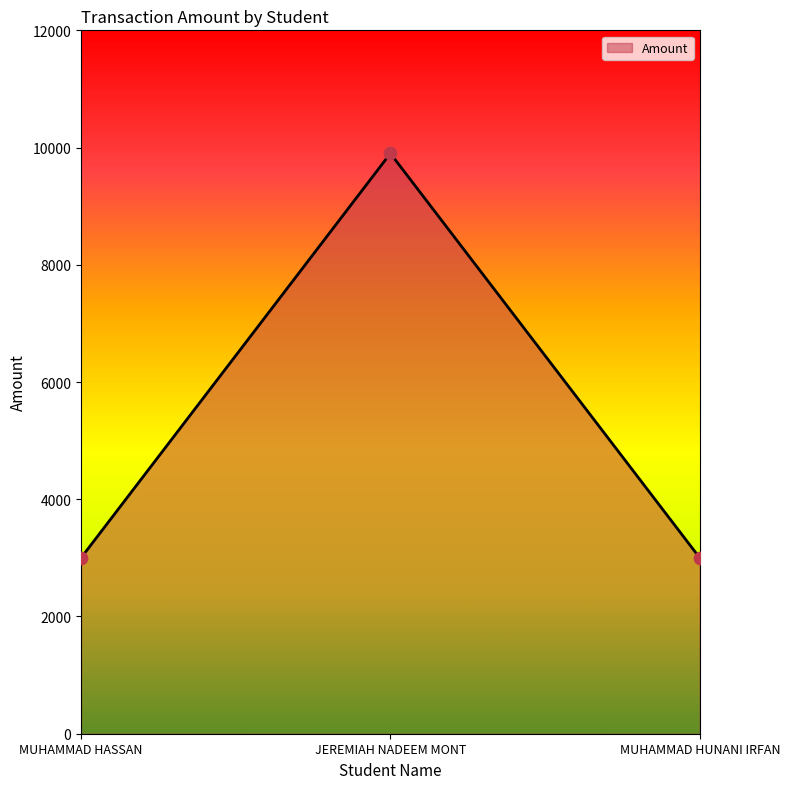

What is the change in value from MUHAMMAD HASSAN to JEREMIAH NADEEM MONT?

+6900